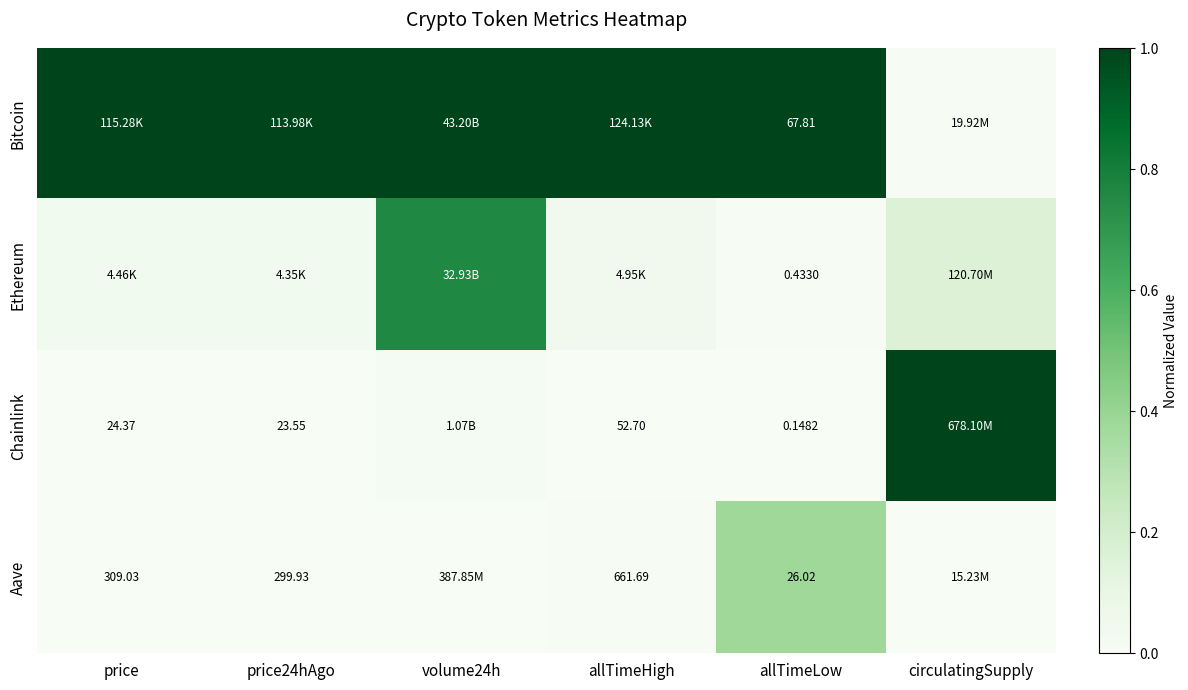

The value of Aave at volume24h is 0.0. True or false?

True